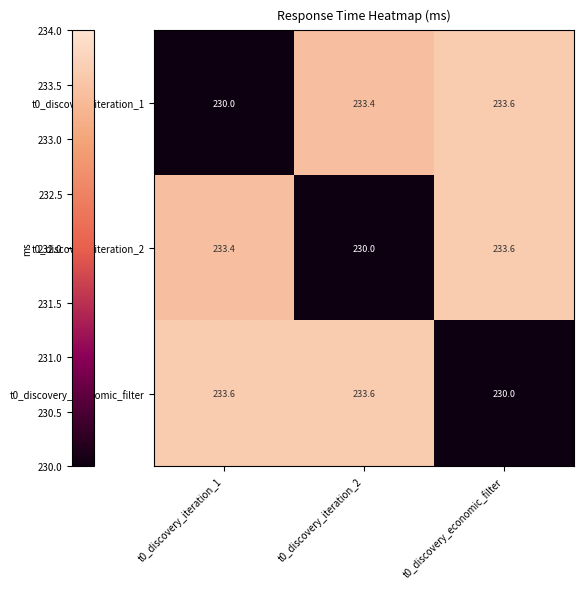

Reading left to right, transcribe all the data shown in this chart.

t0_discovery_iteration_1: 230.0	233.4	233.6
t0_discovery_iteration_2: 233.4	230.0	233.6
t0_discovery_economic_filter: 233.6	233.6	230.0